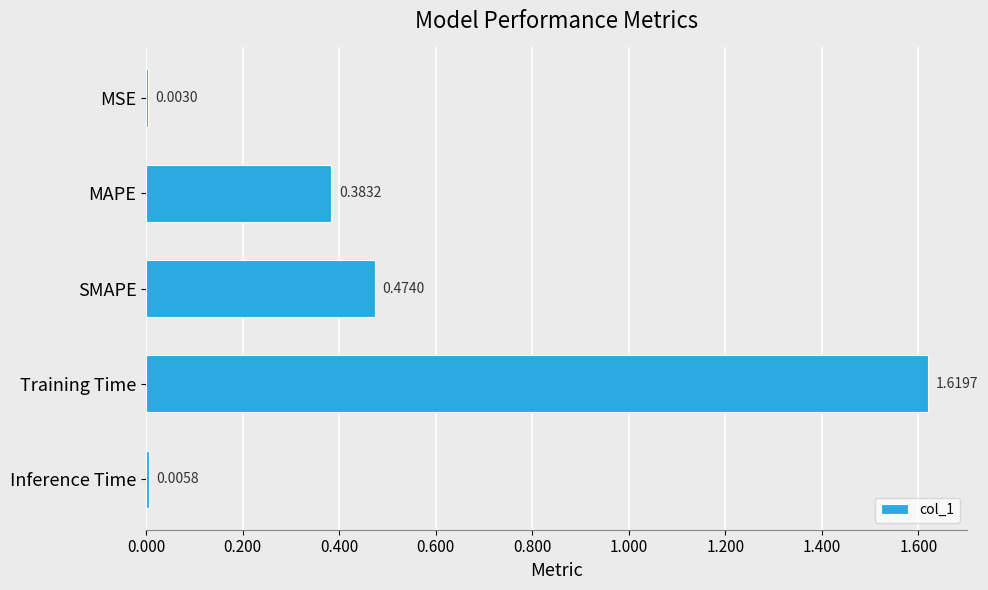

Where is the data nearest to the value 0?

MSE